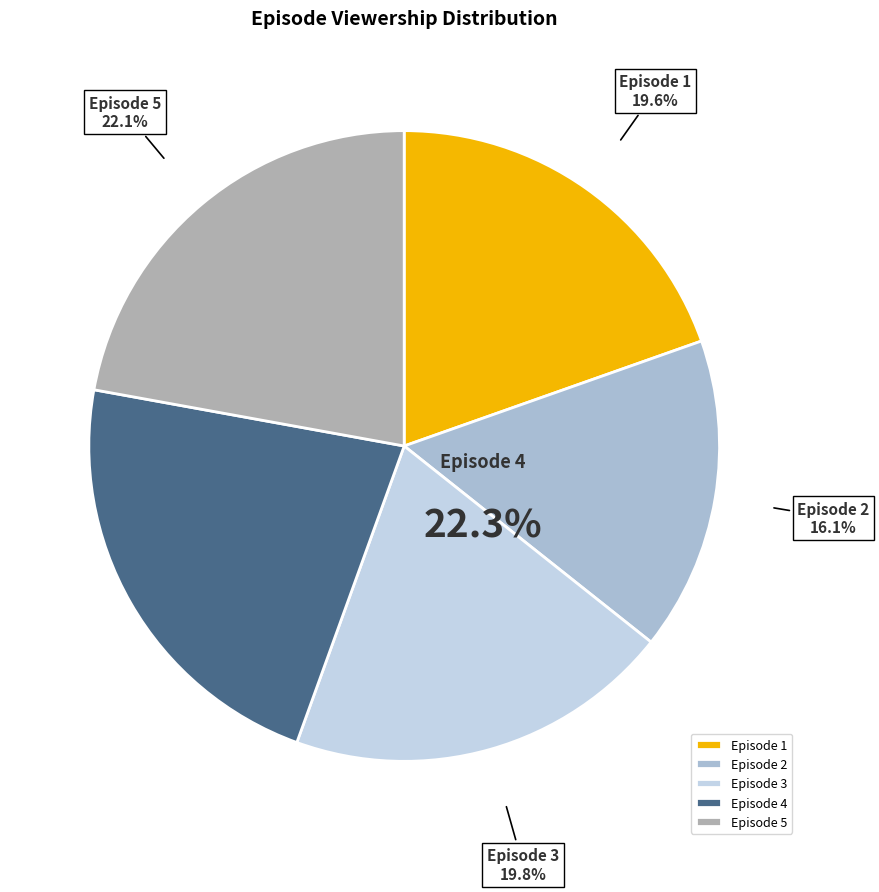

To the nearest percent, what percentage of the pie is Episode 2?

16%